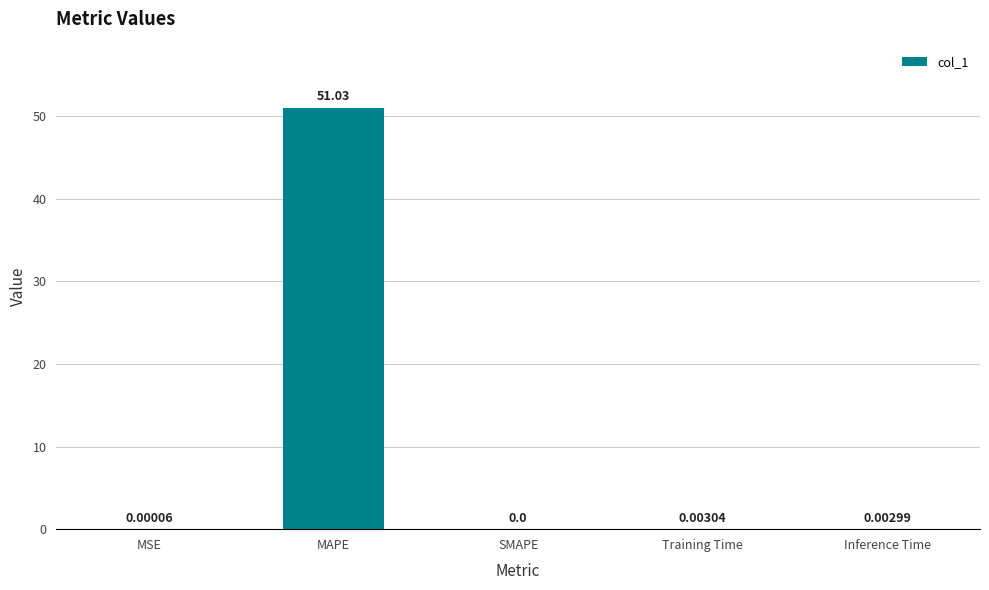

At which label is the value closest to 25?

Training Time